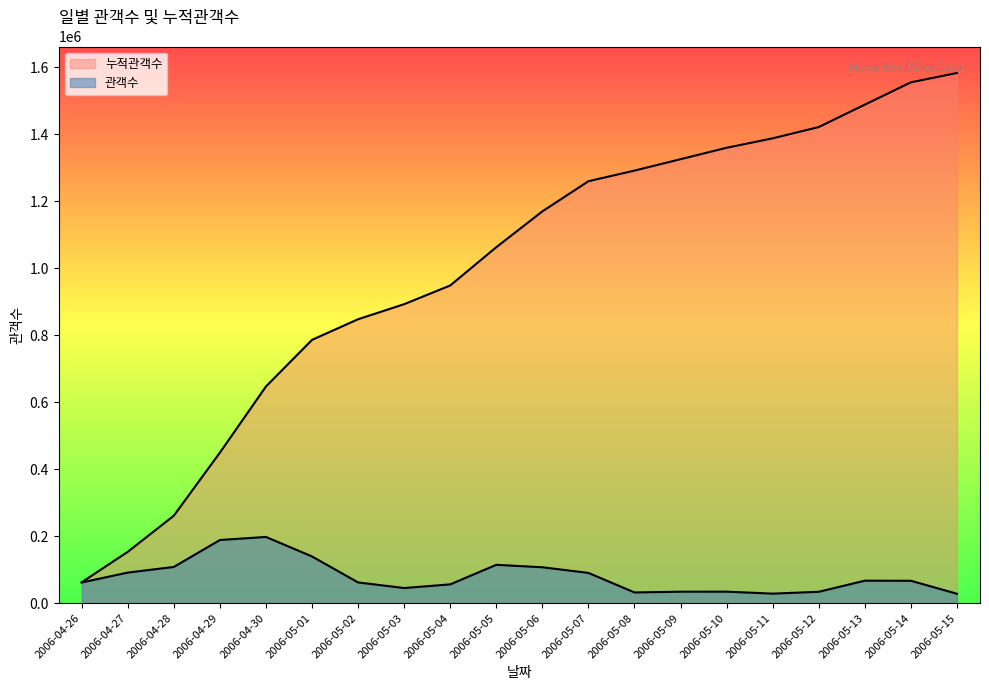

How many lines are shown in the chart?

2